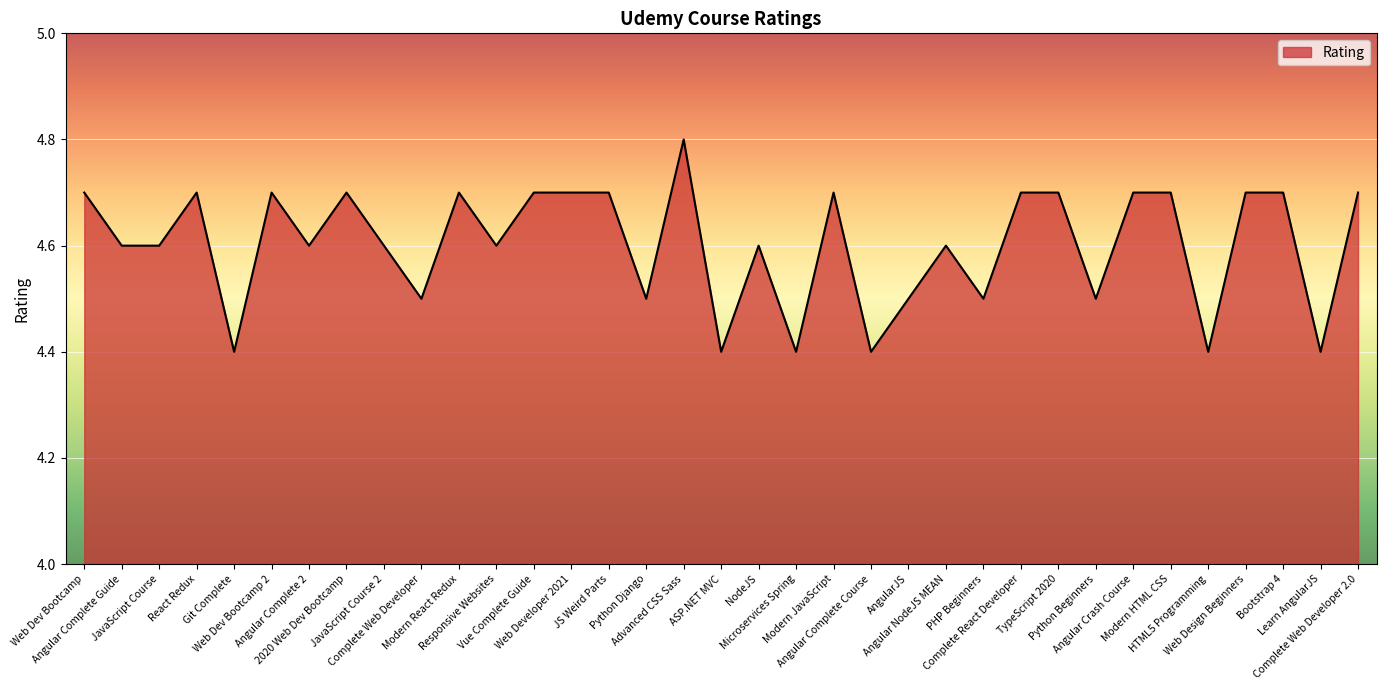

Reading left to right, extract all data points from this chart.

4.7	4.6	4.6	4.7	4.4	4.7	4.6	4.7	4.6	4.5	4.7	4.6	4.7	4.7	4.7	4.5	4.8	4.4	4.6	4.4	4.7	4.4	4.5	4.6	4.5	4.7	4.7	4.5	4.7	4.7	4.4	4.7	4.7	4.4	4.7